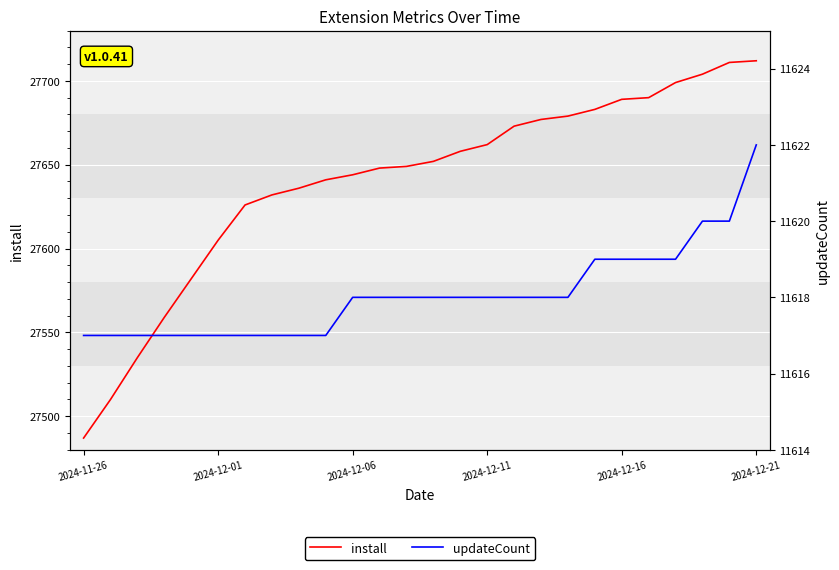

What is the spread (max minus min) of values at 19?

16064